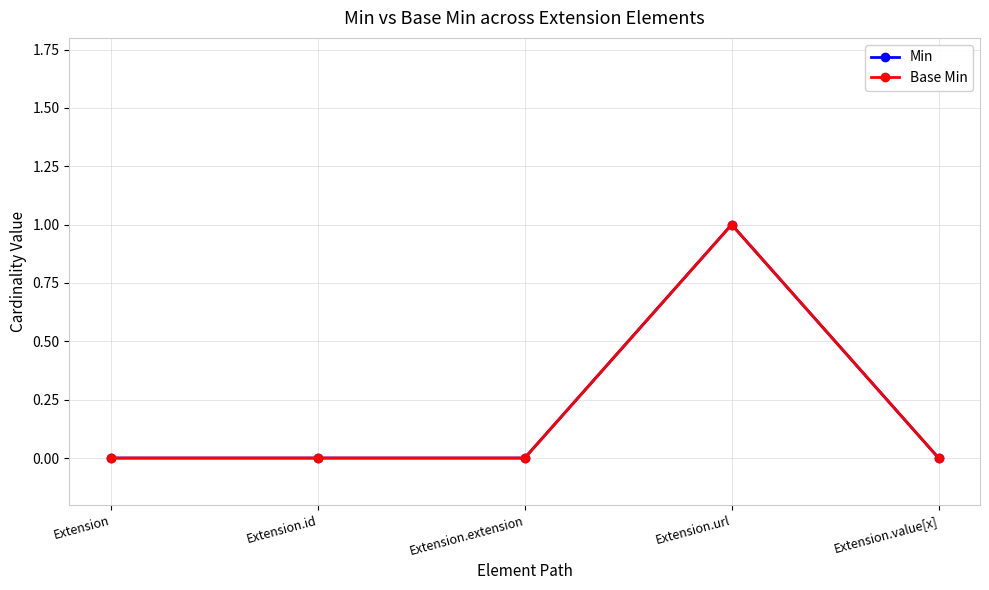

Count the number of data series in this chart.

2